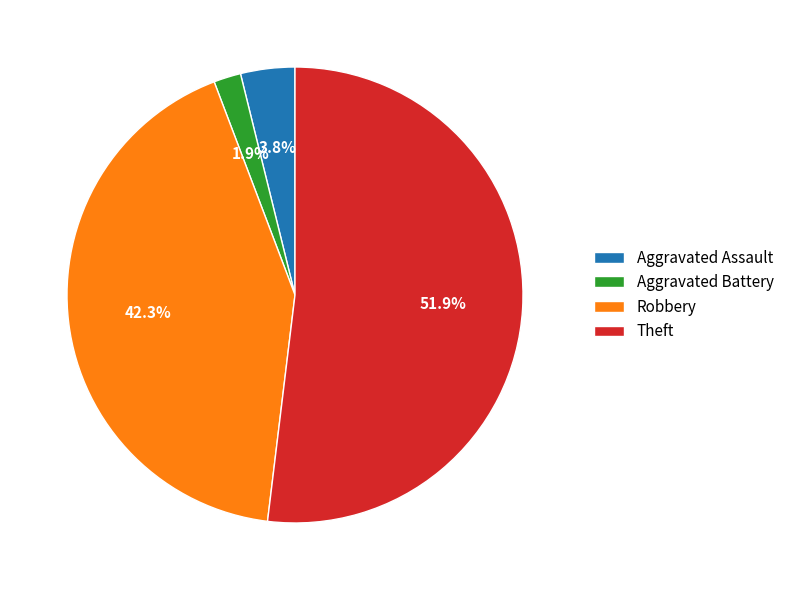

Rank the categories by value from lowest to highest.

Aggravated Battery, Aggravated Assault, Robbery, Theft